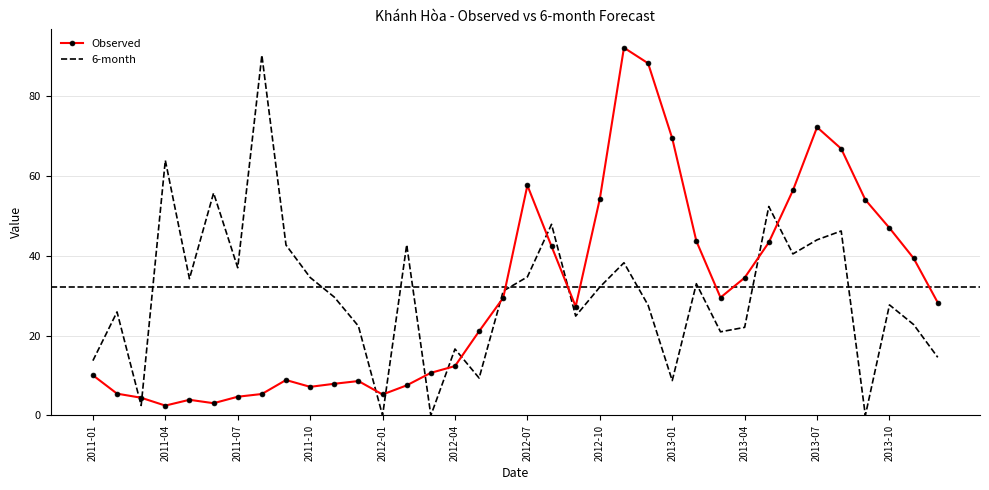

What is the greatest value displayed?

92.1